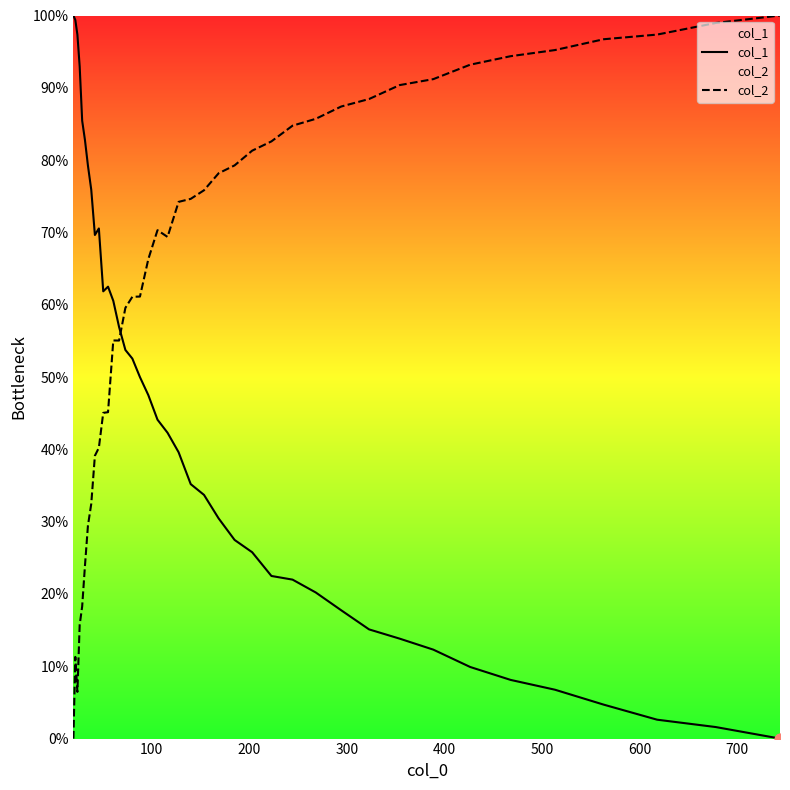

At how many categories does at least one series exceed 15?

40